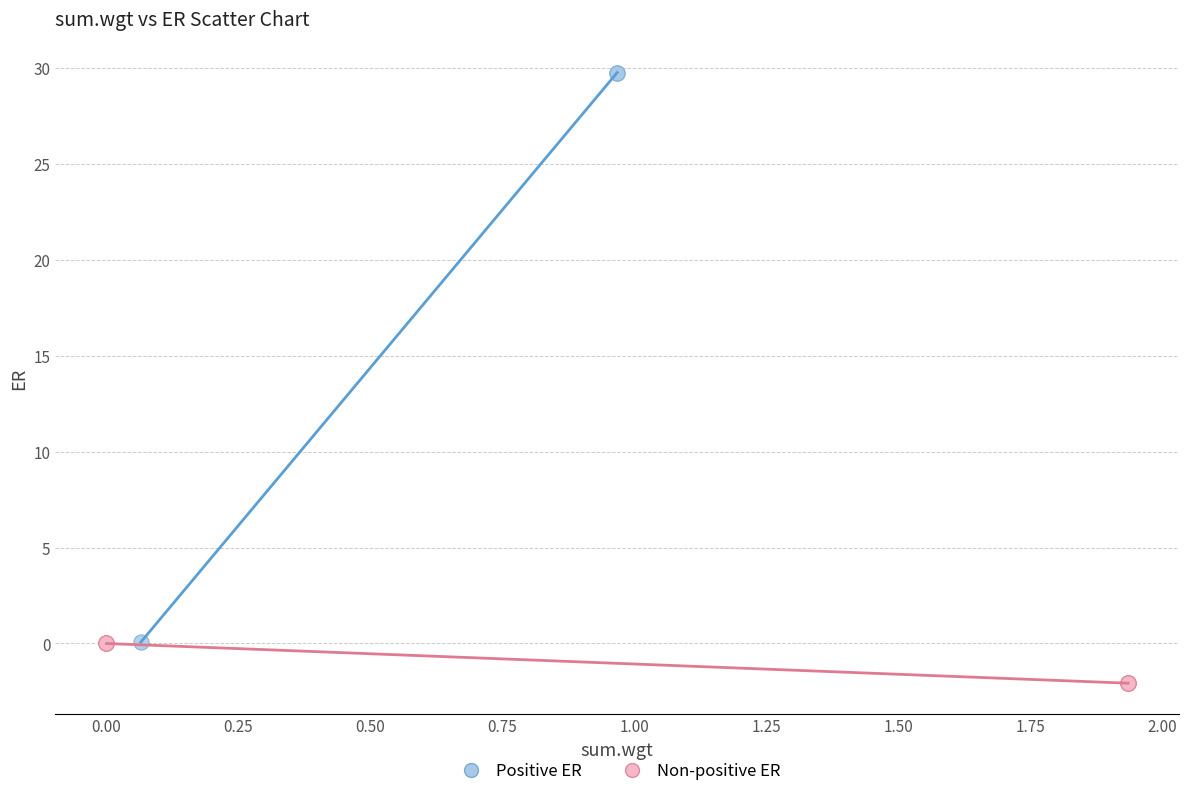

Which series contains the lowest Y value?

Non-positive ER